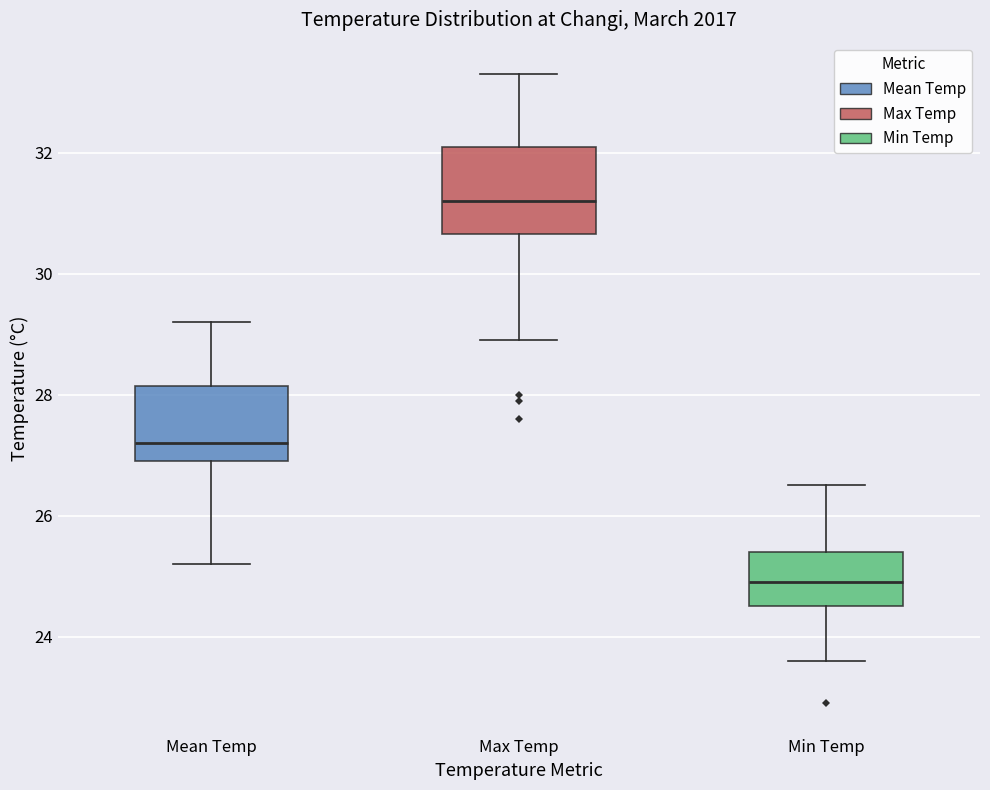

Reading left to right, read every box against the y-axis: the position of its median line, the range the box covers, and the ends of its whiskers. The values are not printed on the chart, so give them approximately, as read against the axis.

Mean Temp: median 27.2, box 27.0 to 28.2, whiskers 25.2 to 29.2
Max Temp: median 31.2, box 30.6 to 32.2, whiskers 29.0 to 33.4
Min Temp: median 25.0, box 24.6 to 25.4, whiskers 23.6 to 26.6